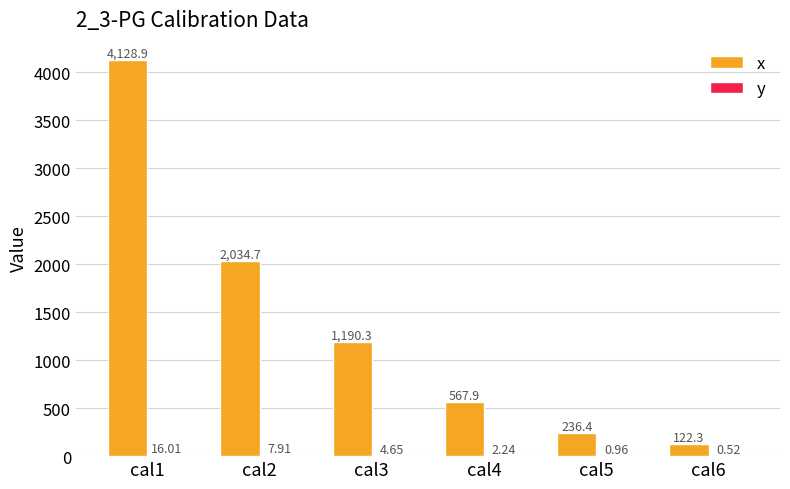

What is the sum of the x values at cal6 and cal5?

358.7